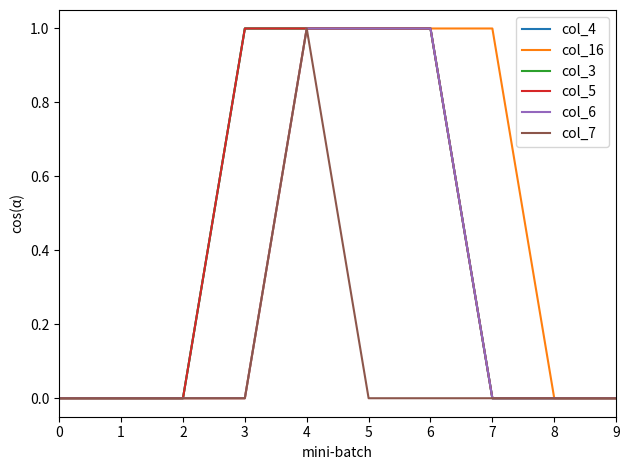

True or false: col_7 and col_6 cross at least once.

False